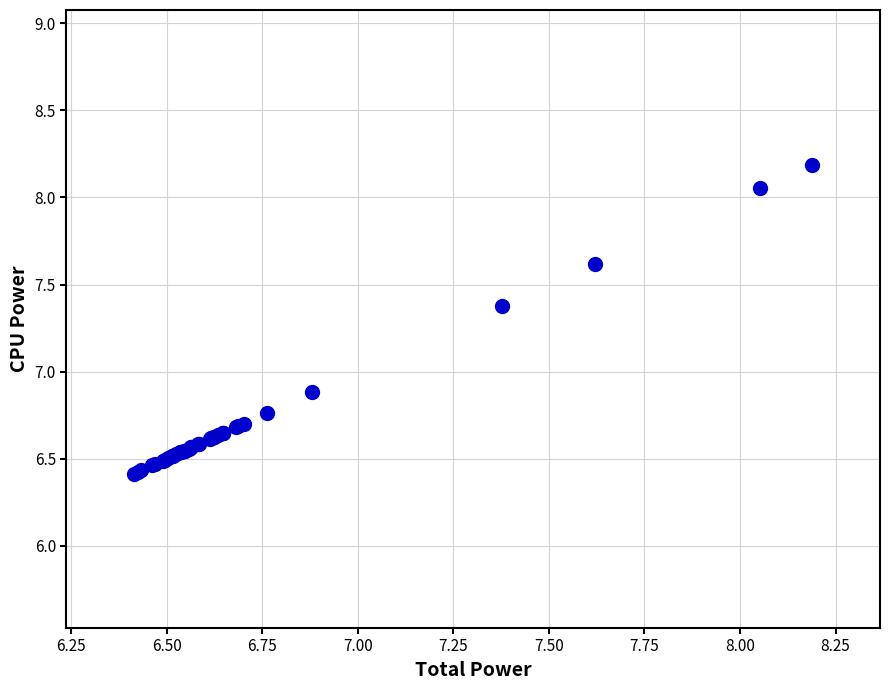

What Y value in the scatter plot is closest to 7?

6.9